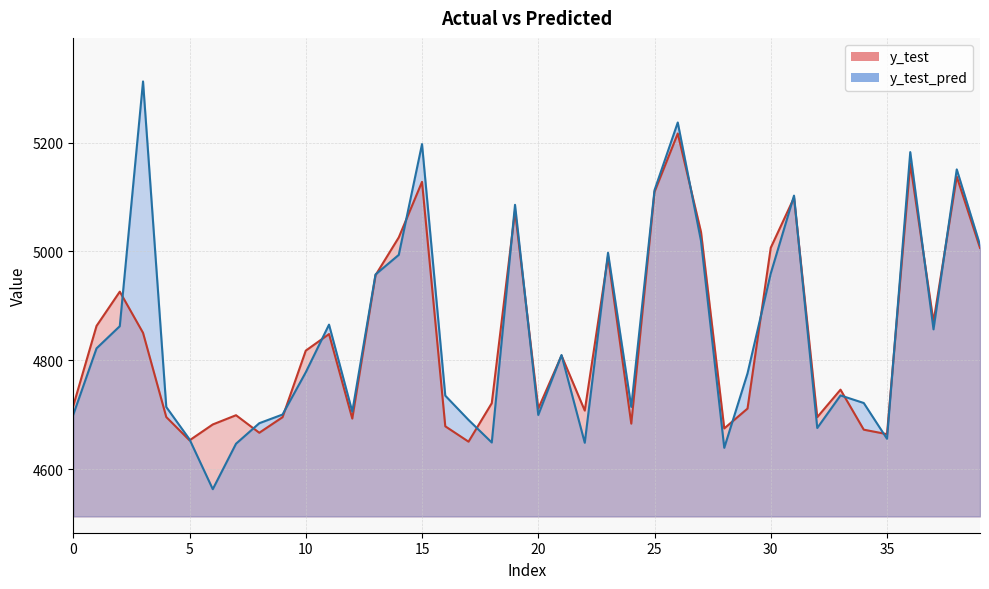

Reading left to right, what are all the values shown in this chart?

y_test: 0=4716.4	1=4863.2	2=4926.2	3=4850.5	4=4695.8	5=4653.0	6=4682.2	7=4699.2	8=4666.9	9=4695.5	10=4817.8	11=4848.3	12=4693.0	13=4956.5	14=5025.9	15=5127.9	16=4678.8	17=4650.6	18=4721.3	19=5074.4	20=4711.2	21=4808.7	22=4707.7	23=4991.0	24=4683.7	25=5109.6	26=5216.8	27=5035.7	28=4674.9	29=4711.4	30=5006.9	31=5098.8	32=4695.6	33=4746.1	34=4672.6	35=4664.4	36=5161.3	37=4870.8	38=5137.5	39=5006.5
y_test_pred: 0=4700.2	1=4822.0	2=4862.7	3=5312.4	4=4714.2	5=4654.8	6=4563.3	7=4646.8	8=4684.5	9=4700.4	10=4778.0	11=4865.6	12=4705.7	13=4957.8	14=4993.8	15=5197.3	16=4735.1	17=4690.5	18=4649.0	19=5085.8	20=4699.6	21=4809.7	22=4648.5	23=4997.6	24=4714.4	25=5112.6	26=5237.0	27=5019.4	28=4639.2	29=4776.0	30=4959.7	31=5102.7	32=4675.7	33=4735.5	34=4721.6	35=4655.8	36=5182.6	37=4856.9	38=5150.8	39=5011.9